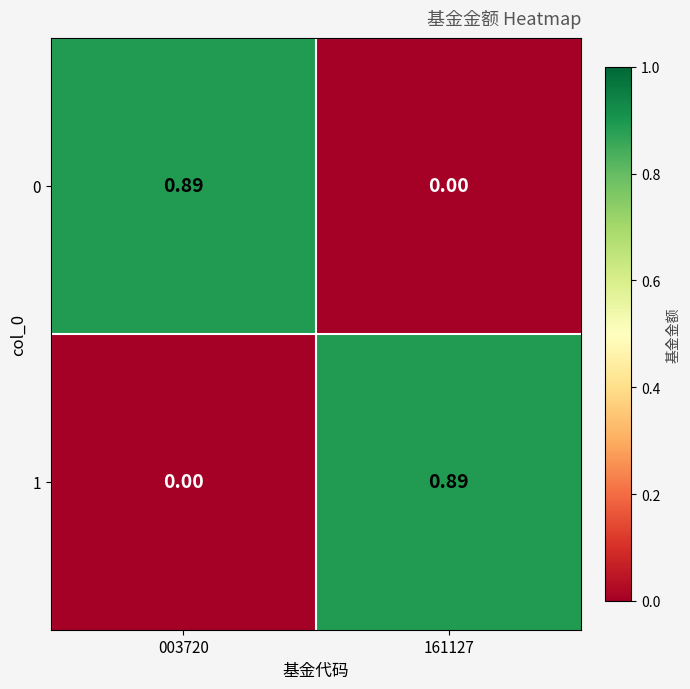

Is the value of 1 at 003720 greater than the value of 0 at 003720?

No